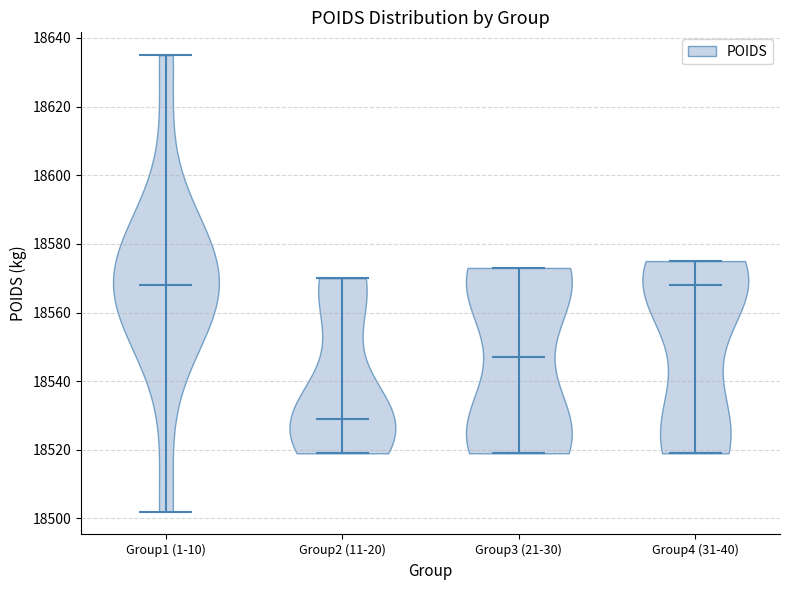

Reading left to right, read every violin against the y-axis: where its median line is, and the lowest and highest points it reaches. The values are not printed on the chart, so give them approximately, as read against the axis.

Group1 (1-10): median line 18568, lowest point 18502, highest point 18636
Group2 (11-20): median line 18530, lowest point 18520, highest point 18570
Group3 (21-30): median line 18548, lowest point 18520, highest point 18574
Group4 (31-40): median line 18568, lowest point 18520, highest point 18576